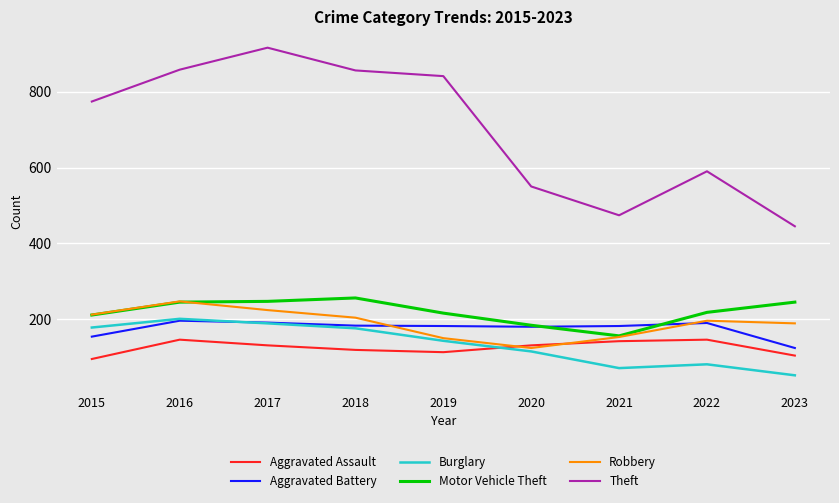

What is the sum of all Robbery values?

1699